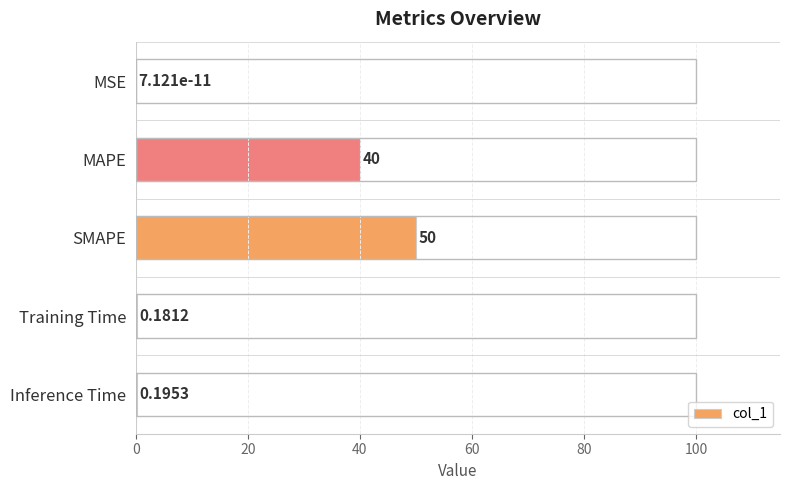

Between Training Time and MAPE, which is larger?

MAPE